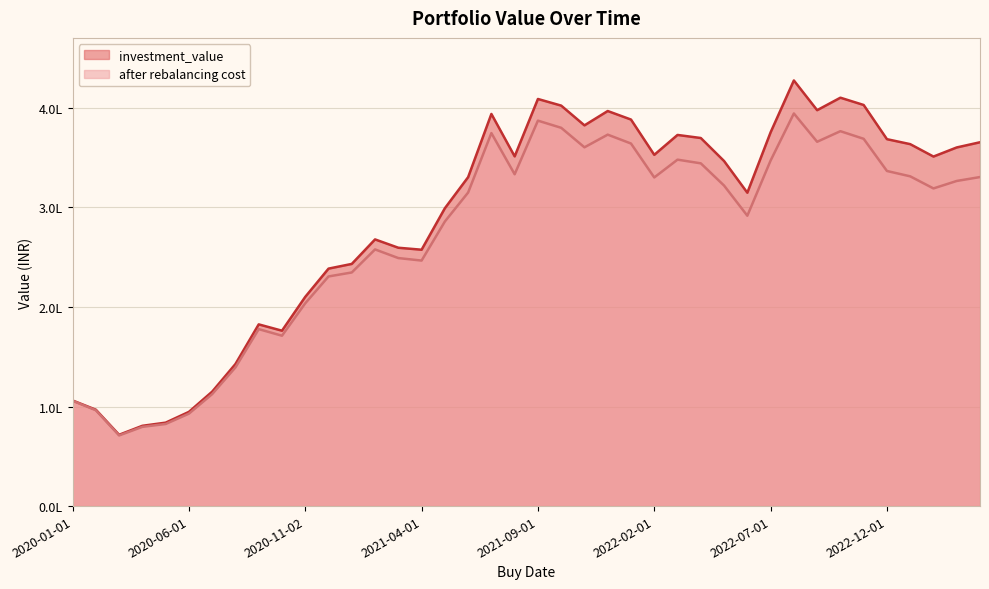

Between 2021-04-01 and 2020-11-02, which is larger?

2021-04-01